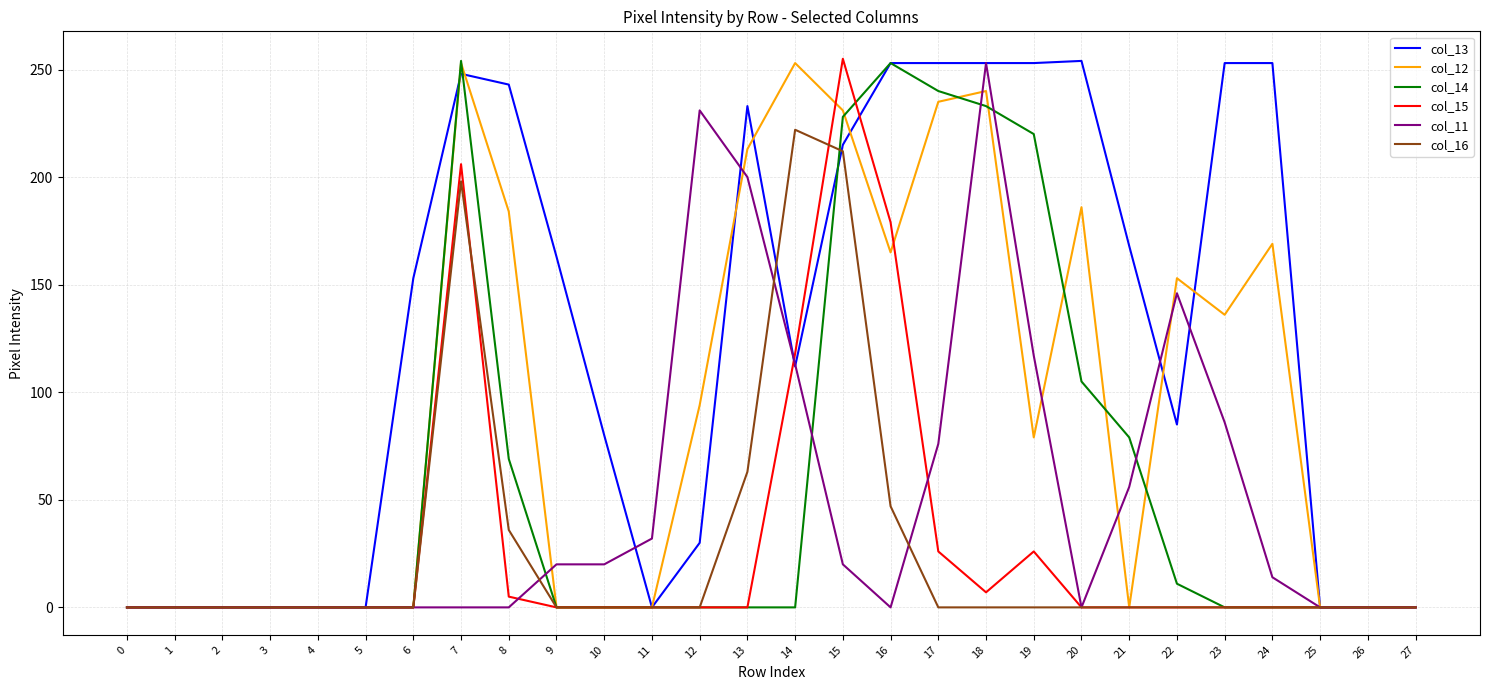

Is the value of col_11 at 13 greater than the value of col_13 at 6?

Yes